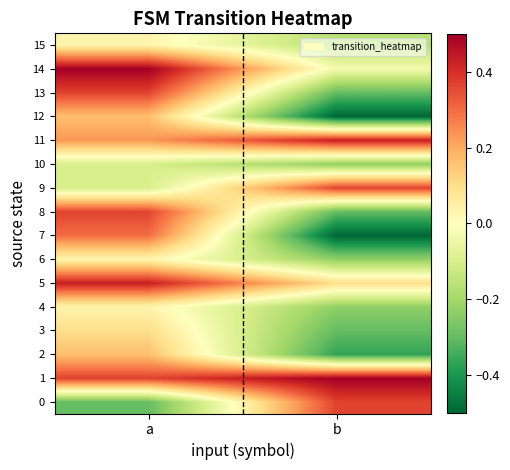

What is the total value across all series at b?

-1.4